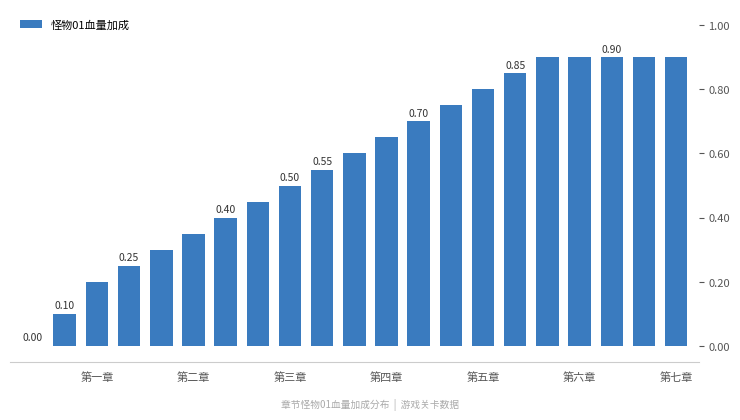

What is the maximum value shown in the chart?

0.9